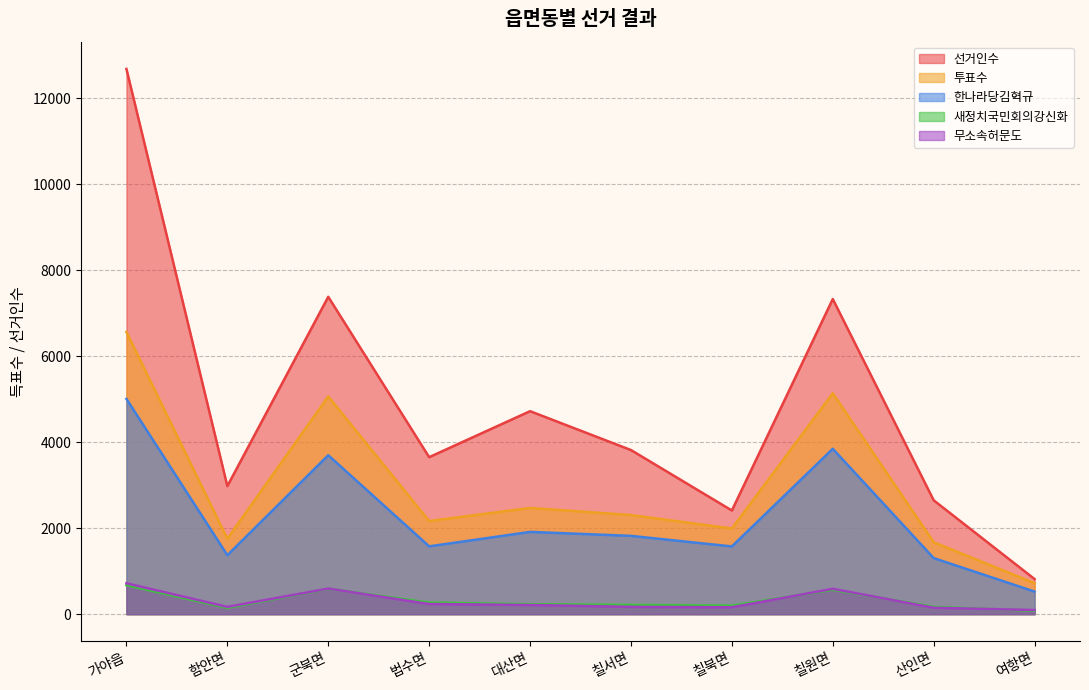

Which category has the lowest value in the 투표수 series?

여항면